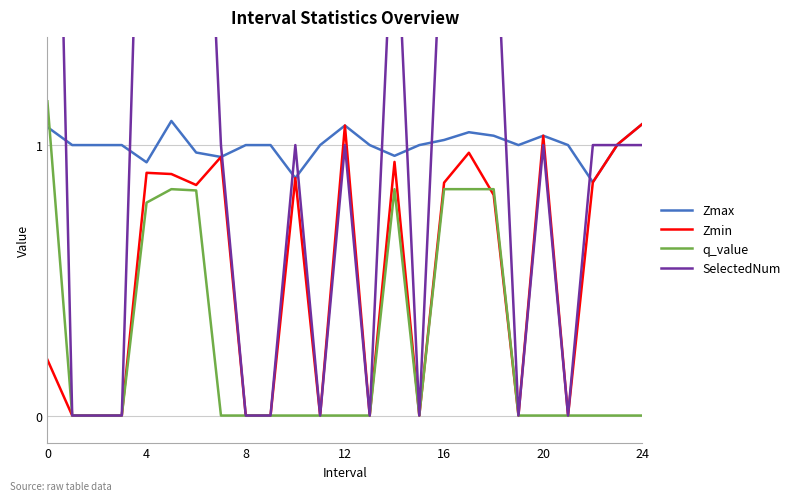

True or false: SelectedNum and q_value intersect in this chart.

False